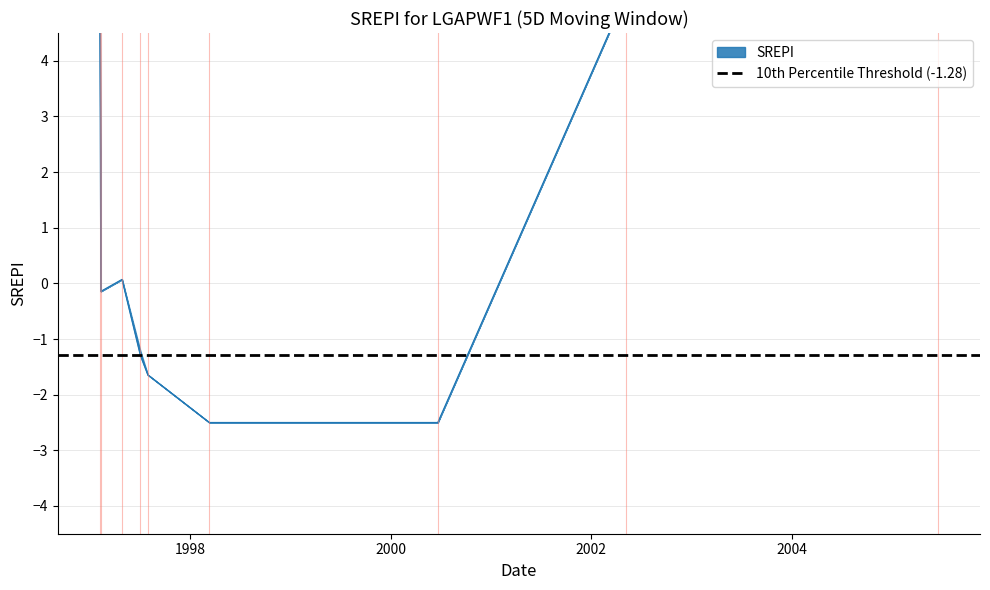

True or false: there are more than 0 points higher than both neighbors.

True